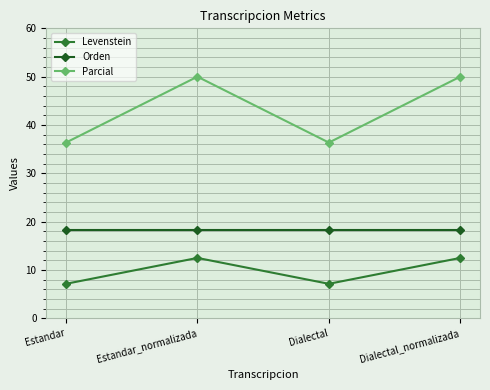

What is the minimum value for Levenstein?

7.1